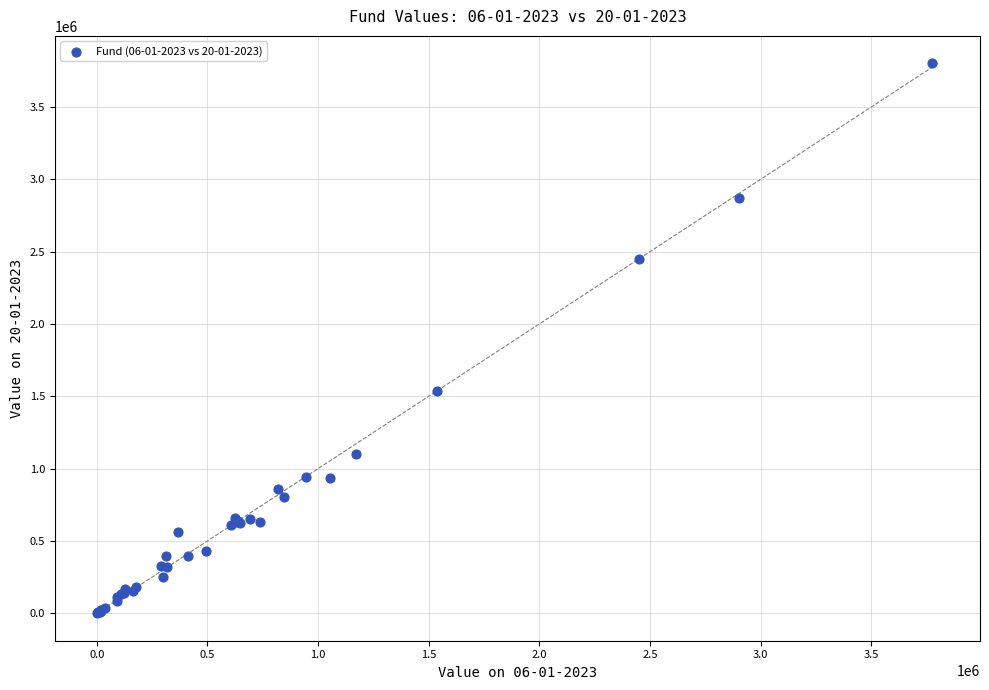

What Y value in the scatter plot is closest to 1900787?

1536490.5